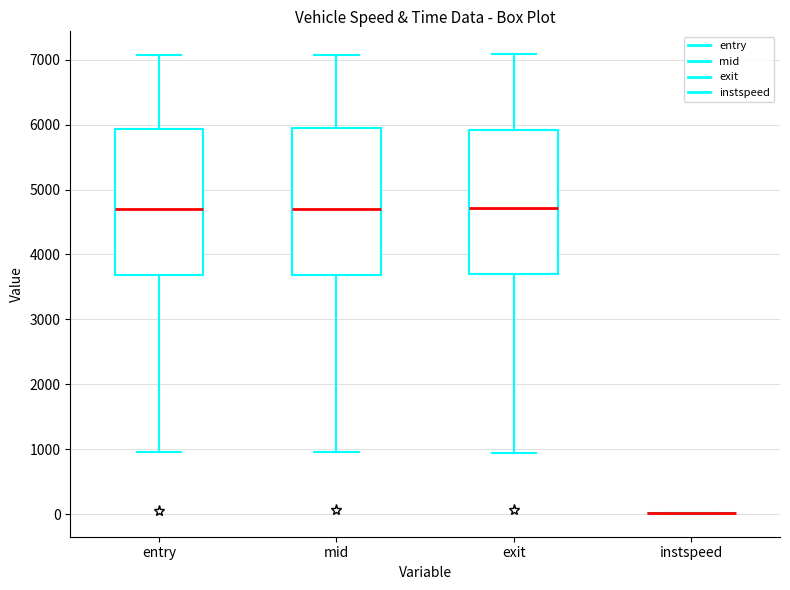

Reading left to right, transcribe this box plot: for each box, give where its median line is, the range the box spans, and where its two whiskers end, as read against the y-axis. The values are not printed on the chart, so give them approximately, as read against the axis.

entry: median 4700, box 3700 to 5900, whiskers 1000 to 7100
mid: median 4700, box 3700 to 5900, whiskers 1000 to 7100
exit: median 4700, box 3700 to 5900, whiskers 900 to 7100
instspeed: box collapsed to a line at 0, whiskers 0 to 0